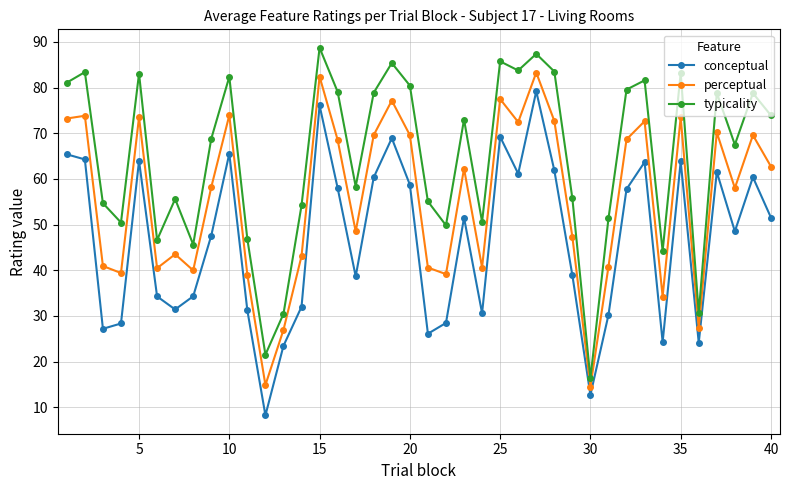

What is the difference between the maximum and minimum values in the conceptual series?

71.0